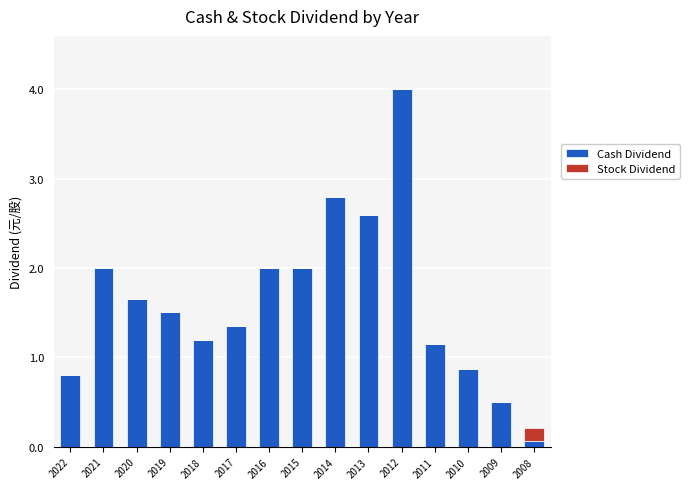

At which label does Cash Dividend first exceed 1?

2021